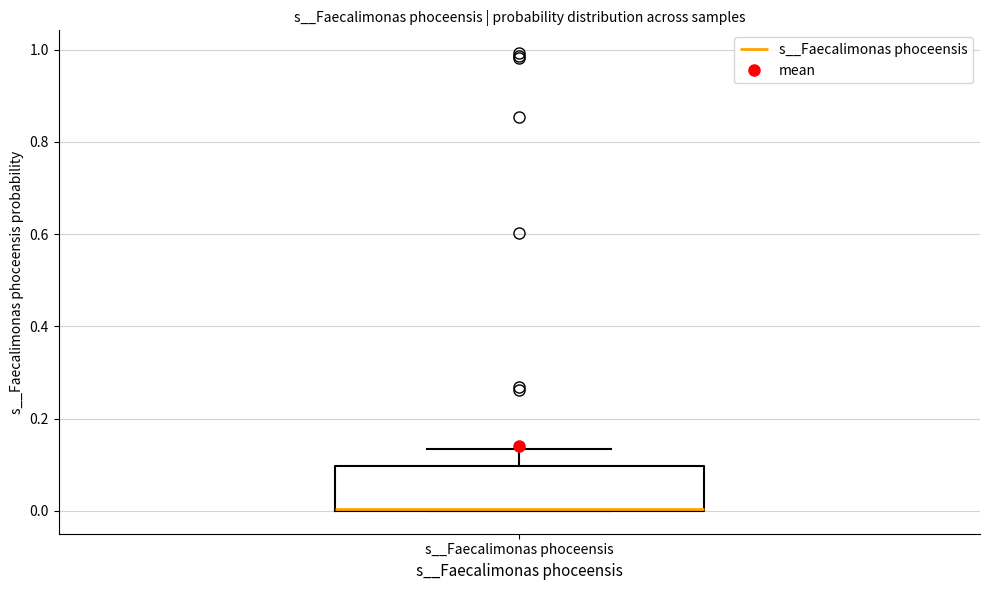

Where does the upper whisker of the box for s__Faecalimonas phoceensis end on the y-axis? The values are not printed on the chart, so give them approximately, as read against the axis.

0.14